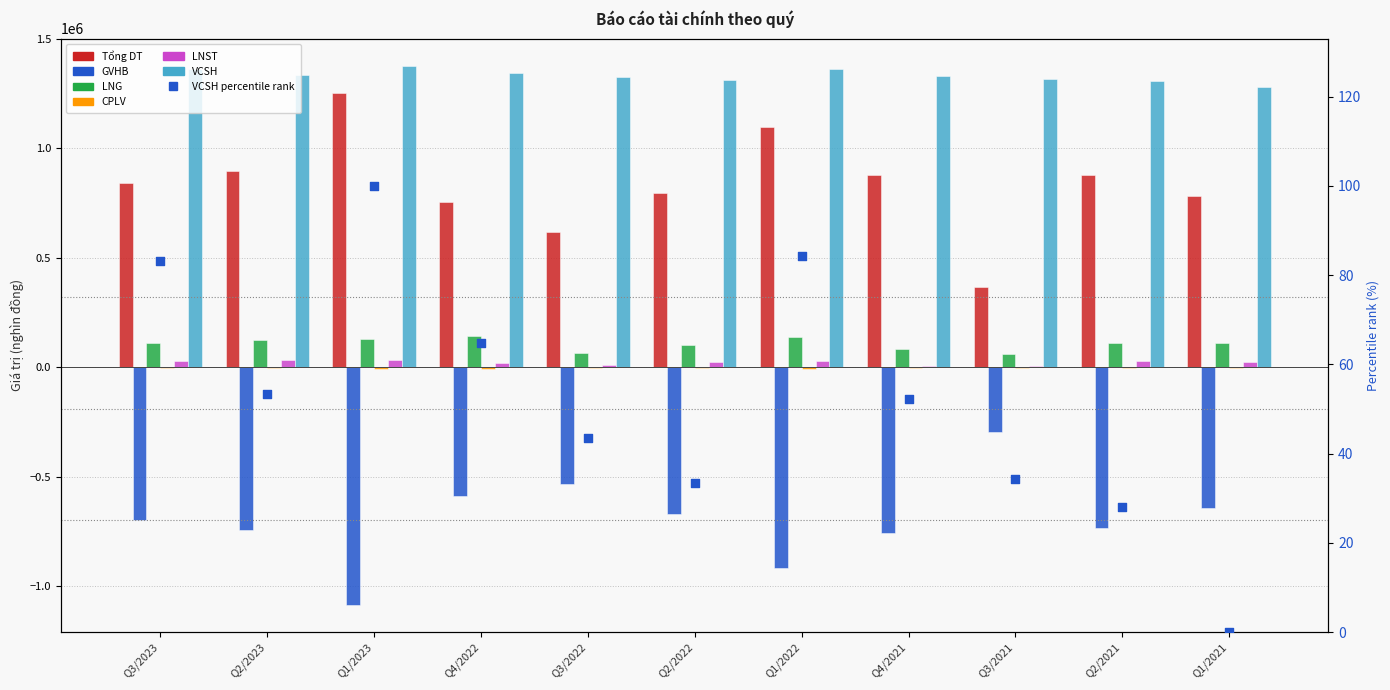

At which category is the sum across all series the highest?

Q1/2022